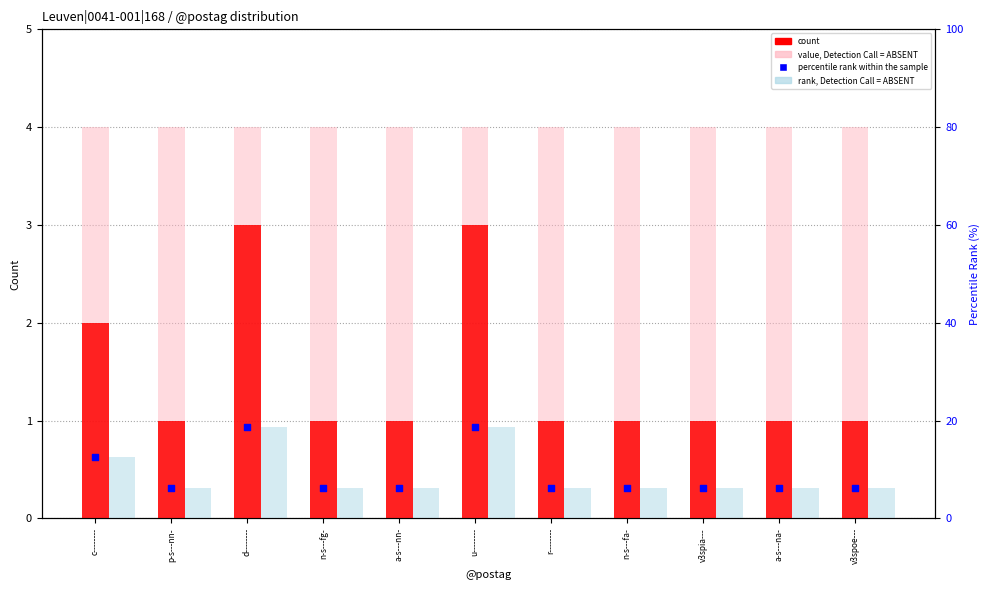

At which category is the sum across all series the highest?

d--------